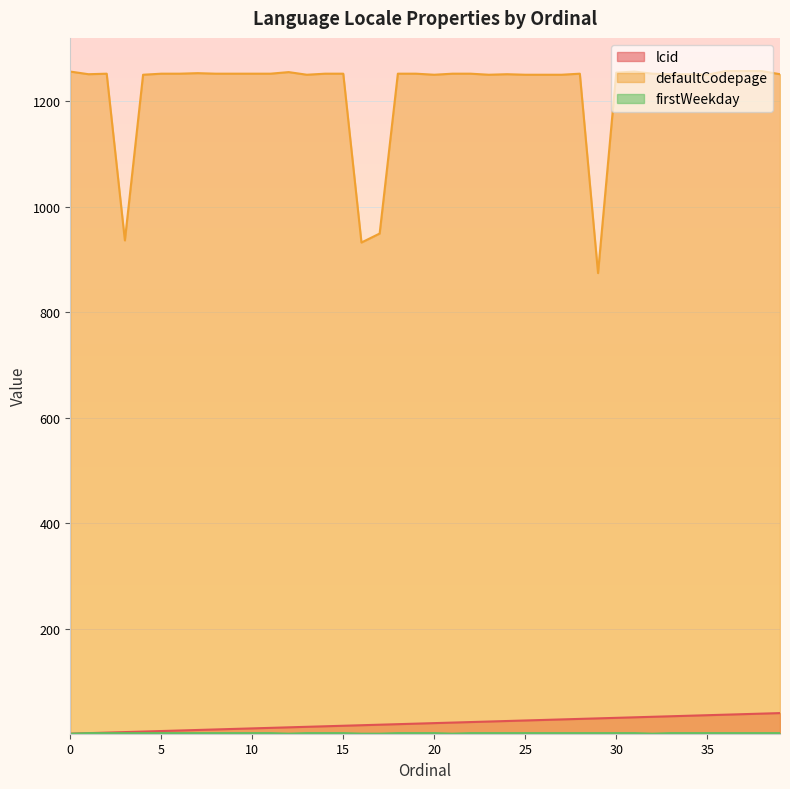

Reading left to right, transcribe all the data shown in this chart.

lcid: 0=1	1=2	2=3	3=4	4=5	5=6	6=7	7=8	8=9	9=10	10=11	11=12	12=13	13=14	14=15	15=16	16=17	17=18	18=19	19=20	20=21	21=22	22=23	23=24	24=25	25=26	26=27	27=28	28=29	29=30	30=31	31=32	32=33	33=34	34=35	35=36	36=37	37=38	38=39	39=40
defaultCodepage: 0=1256	1=1251	2=1252	3=936	4=1250	5=1252	6=1252	7=1253	8=1252	9=1252	10=1252	11=1252	12=1255	13=1250	14=1252	15=1252	16=932	17=949	18=1252	19=1252	20=1250	21=1252	22=1252	23=1250	24=1251	25=1250	26=1250	27=1250	28=1252	29=874	30=1254	31=1256	32=1252	33=1251	34=1251	35=1250	36=1257	37=1257	38=1257	39=1251
firstWeekday: 0=1	1=2	2=2	3=2	4=2	5=2	6=2	7=2	8=2	9=2	10=2	11=2	12=1	13=2	14=2	15=2	16=1	17=1	18=2	19=2	20=2	21=1	22=2	23=2	24=2	25=2	26=2	27=2	28=2	29=2	30=2	31=2	32=1	33=2	34=2	35=2	36=2	37=2	38=2	39=2